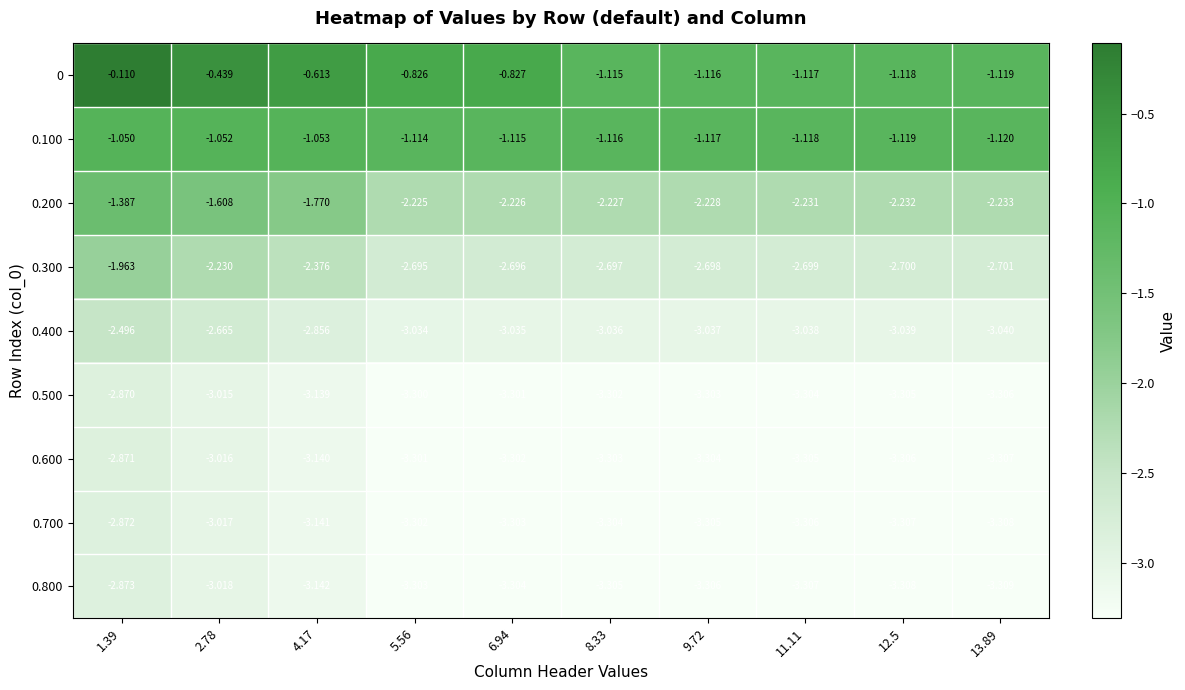

Is the value of 0.500 at 1.39 greater than the value of 0.200 at 2.78?

No